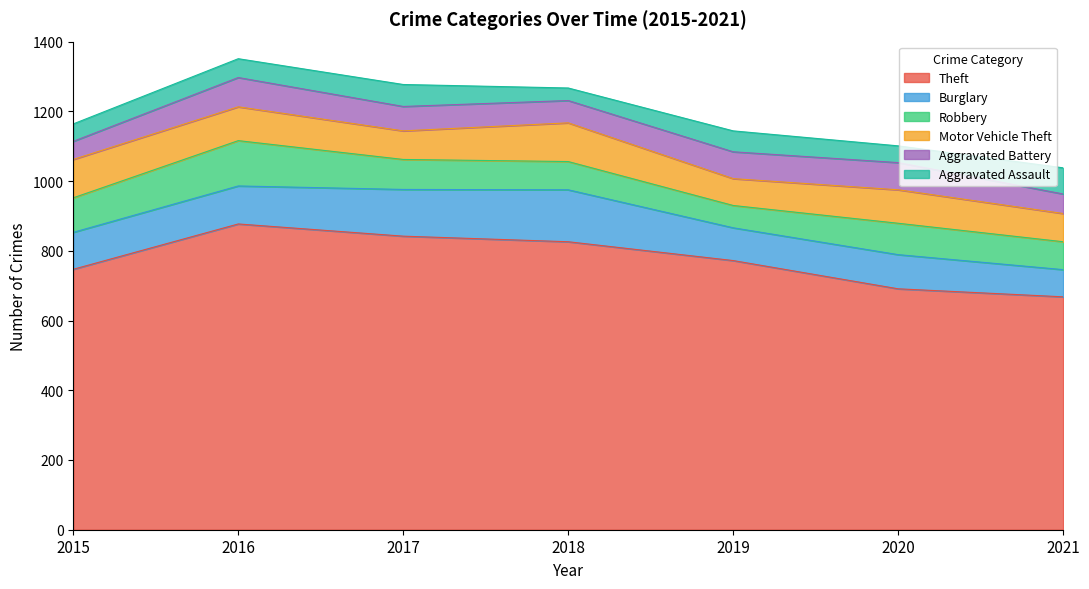

What is the approximate value of Burglary at 2020?

98